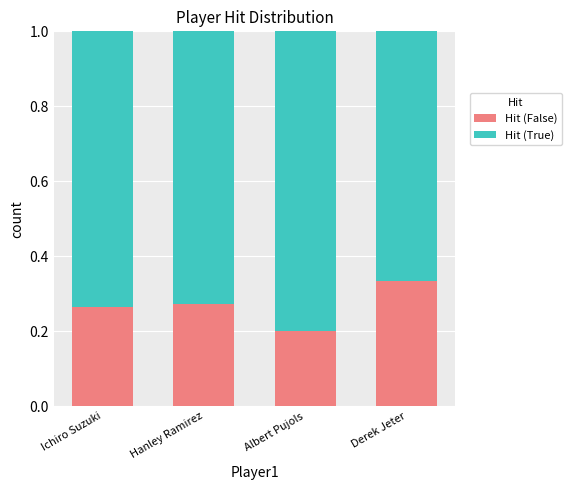

The value of Hit (False) at Ichiro Suzuki is 0.4. True or false?

False